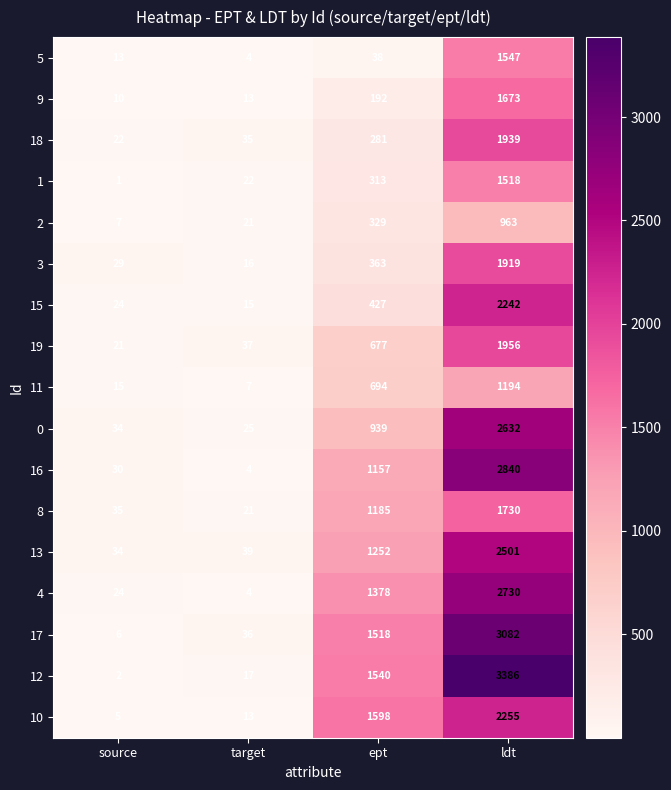

What is the average value of the 2 series?

330